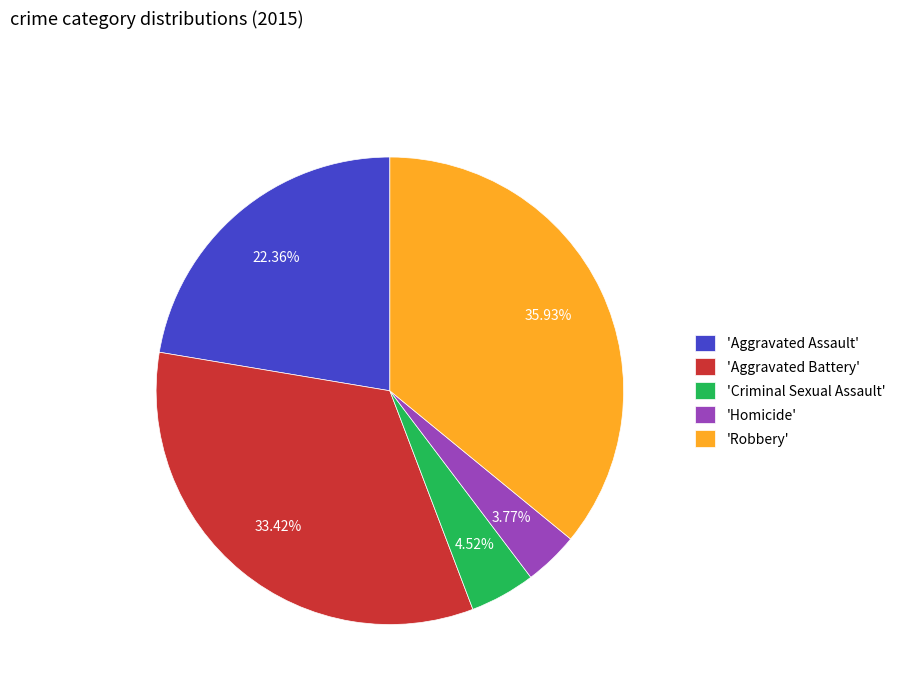

Rank the categories by value from highest to lowest.

'Robbery', 'Aggravated Battery', 'Aggravated Assault', 'Criminal Sexual Assault', 'Homicide'